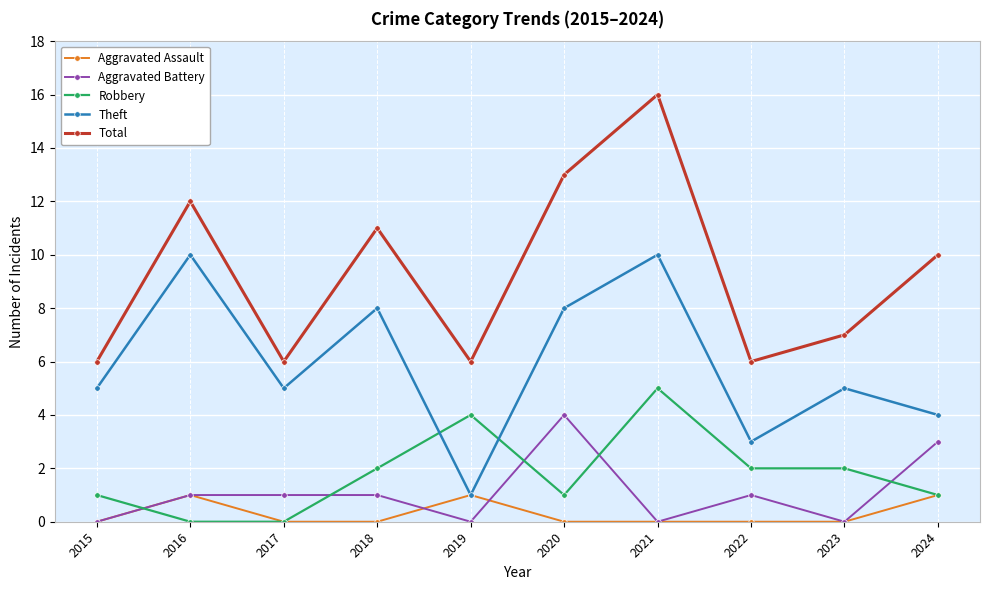

Which series has the widest spread of values?

Total